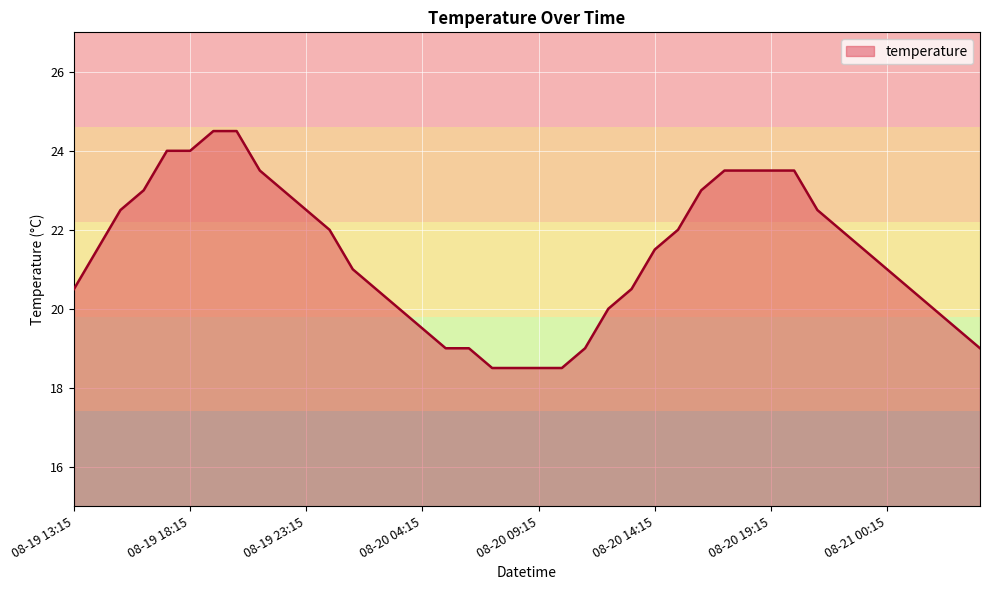

What is the sum of all values?

854.5